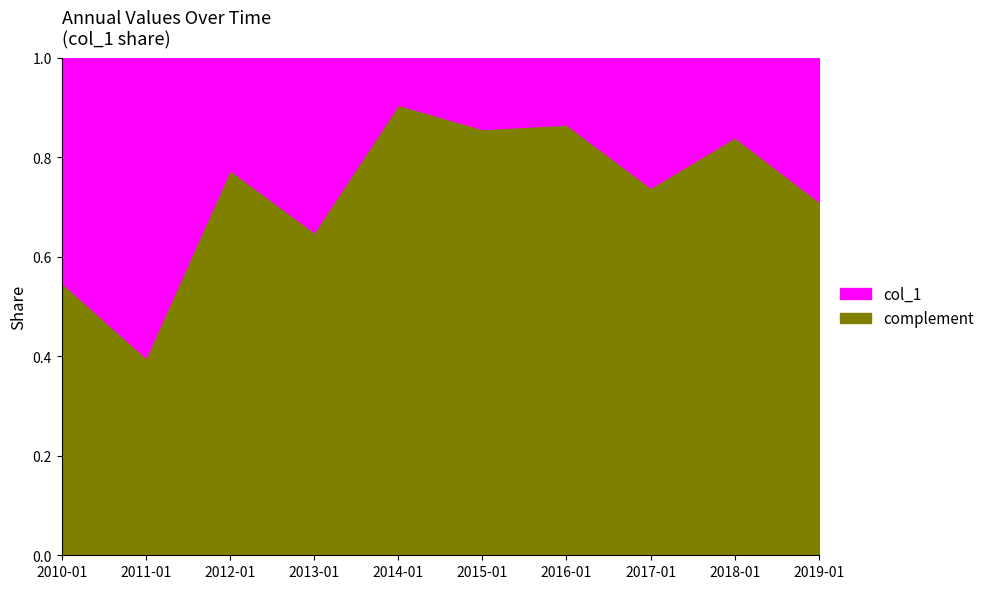

True or false: the data shows 0.4 at 2013-01-15.

True